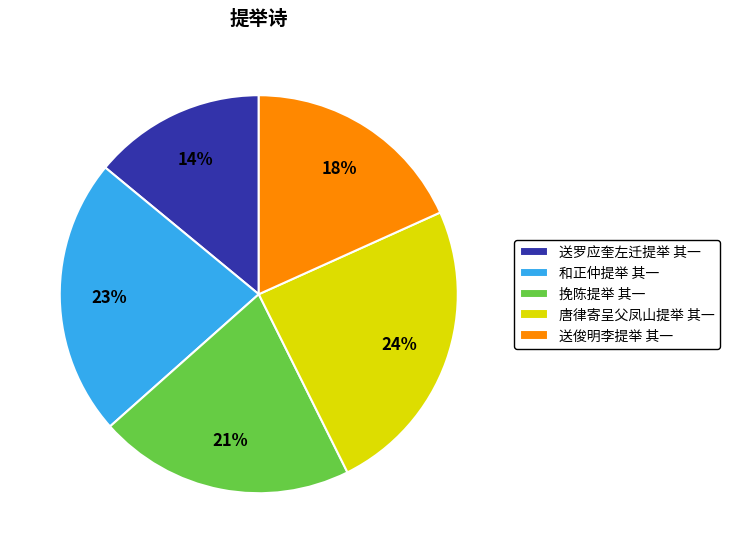

Which category has the smallest portion of the pie?

送罗应奎左迁提举 其一